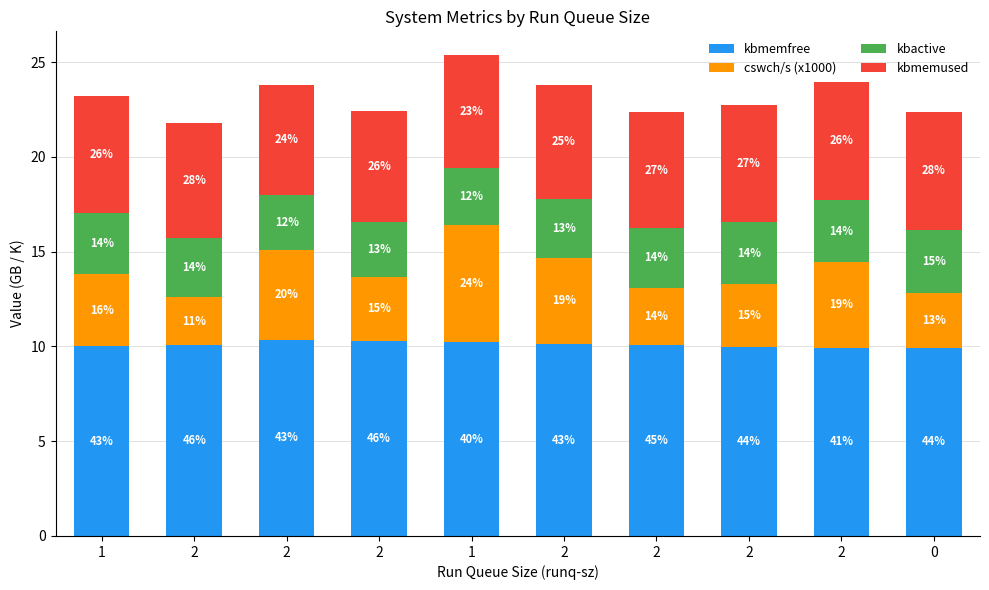

Between 2 and 0, which series saw the biggest shift?

cswch/s (x1000)